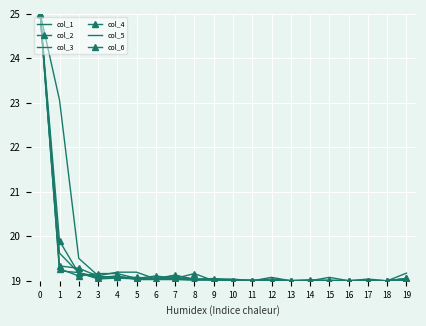

What is the value of the col_3 point at the 4th from the left?

19.0